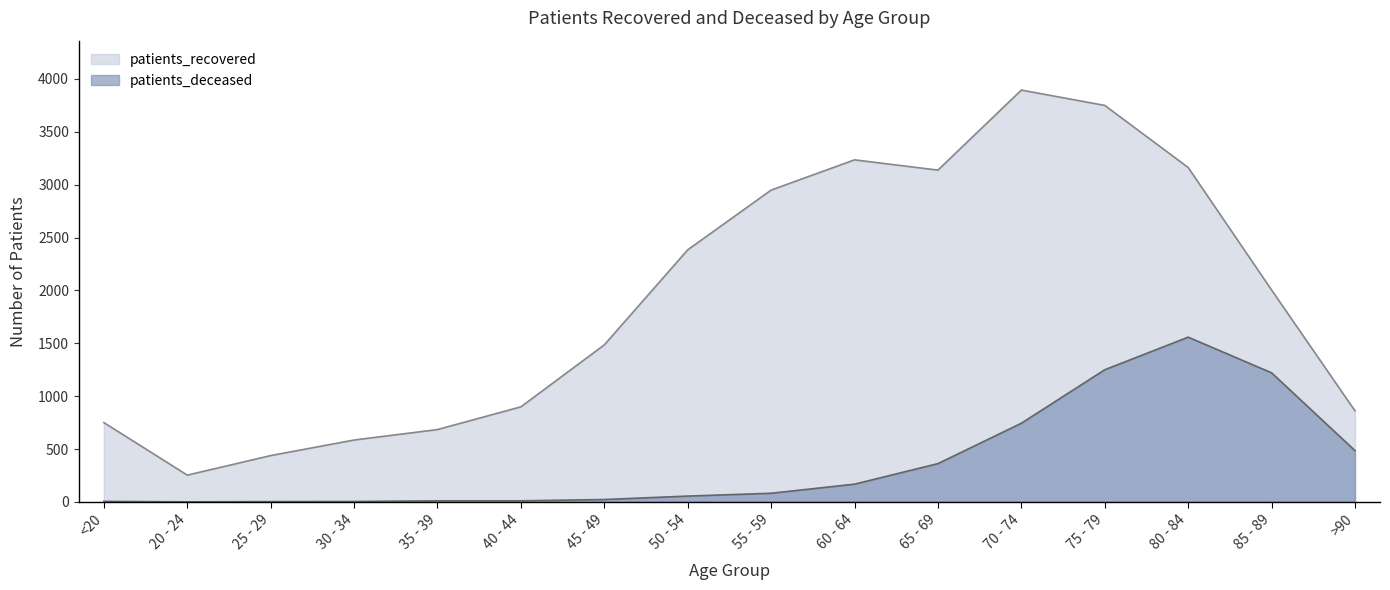

Does the chart display data point markers on the line(s)?

No